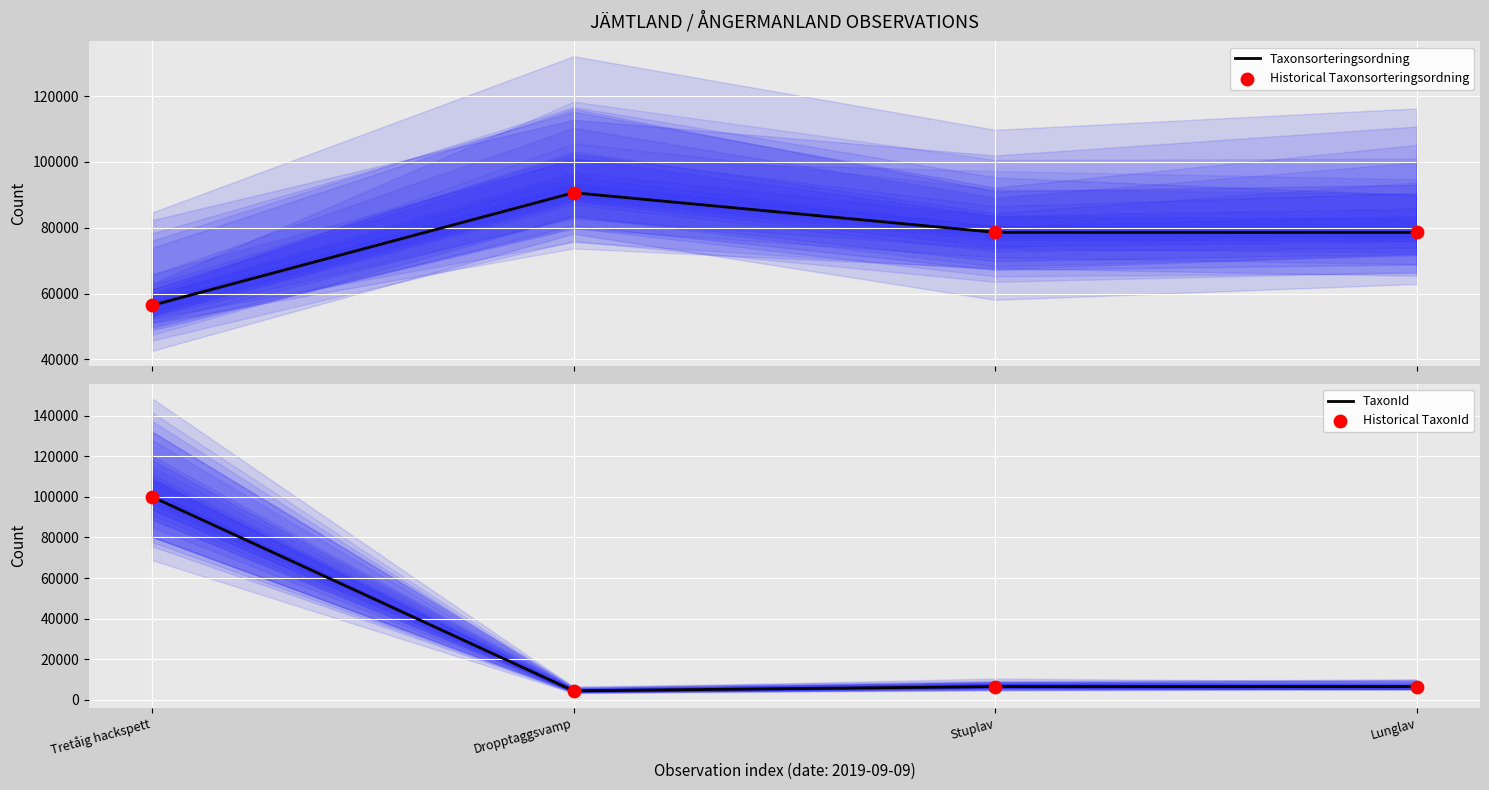

At how many categories does at least one series exceed 51838?

4